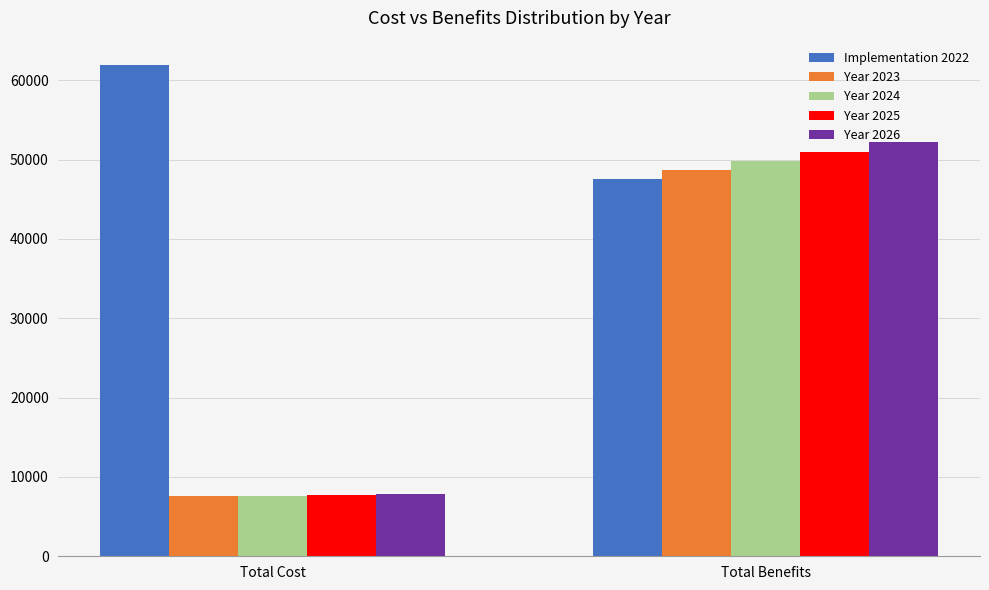

Which series has the largest total across all categories?

Implementation 2022